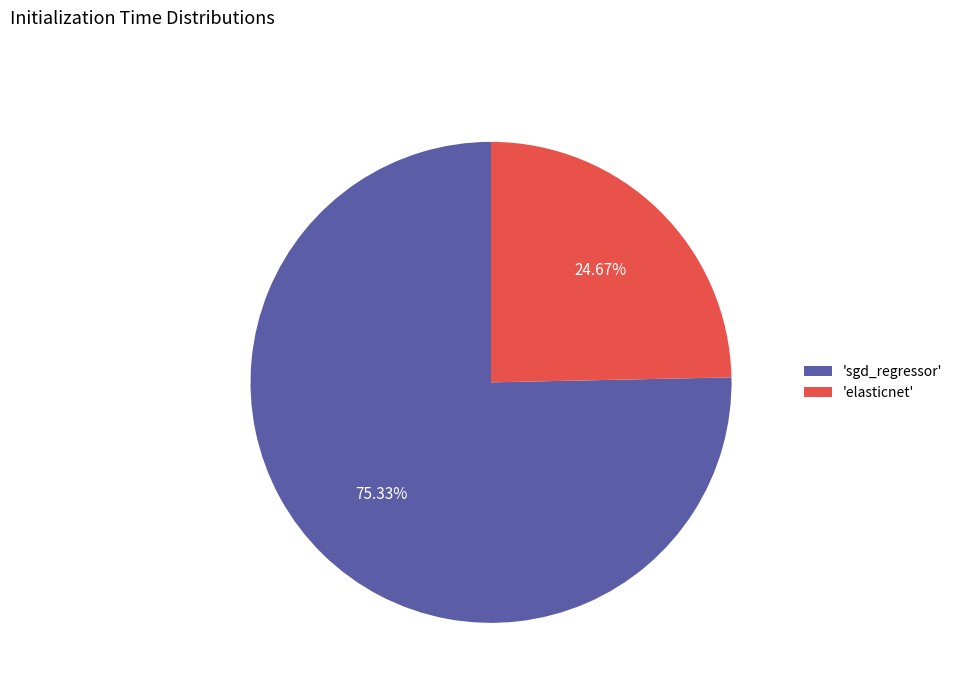

To the nearest percent, what is the average slice percentage?

50%